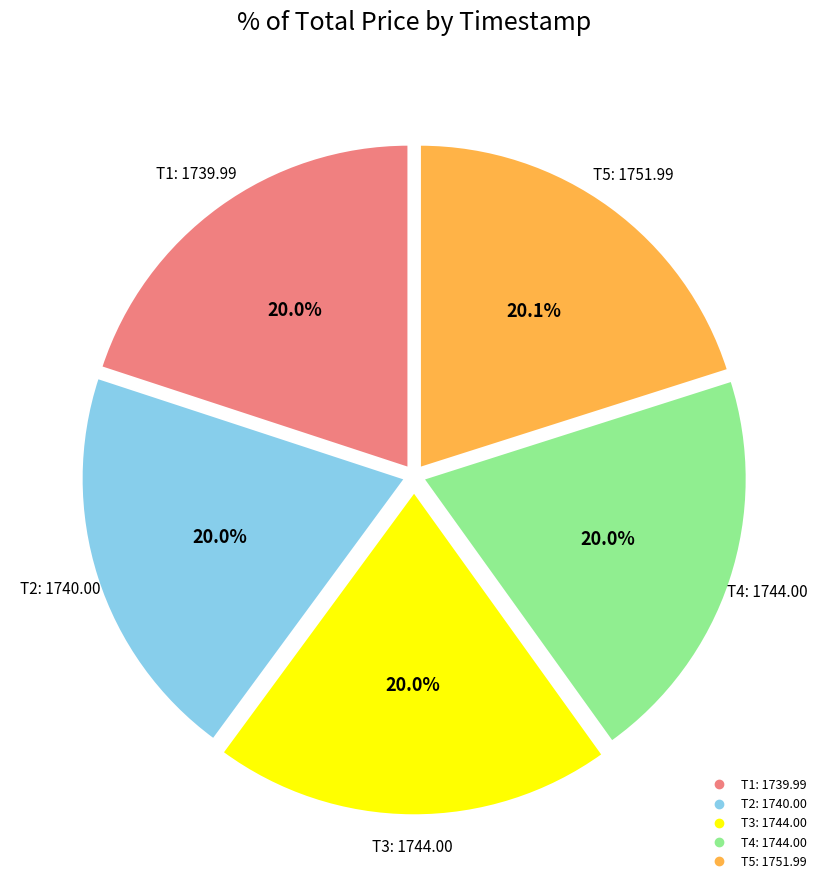

Does any single category account for the majority?

No